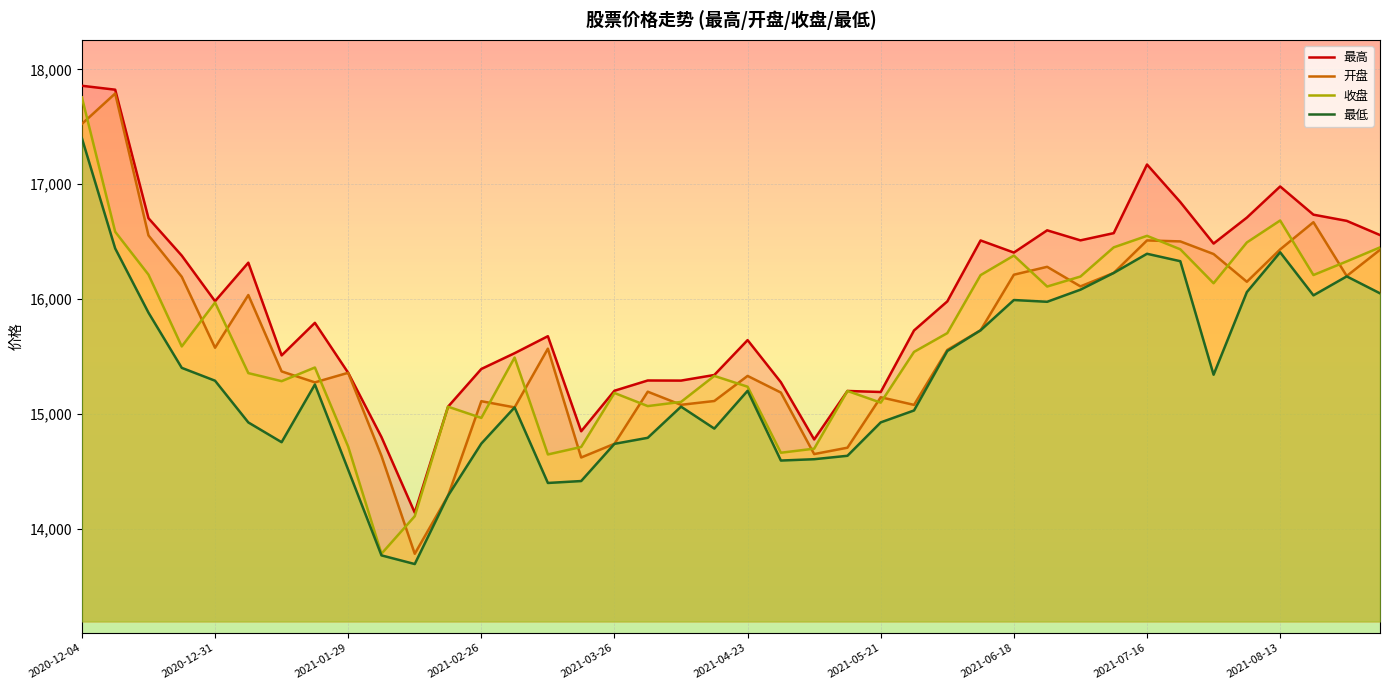

At which label does 最低 reach its minimum?

10